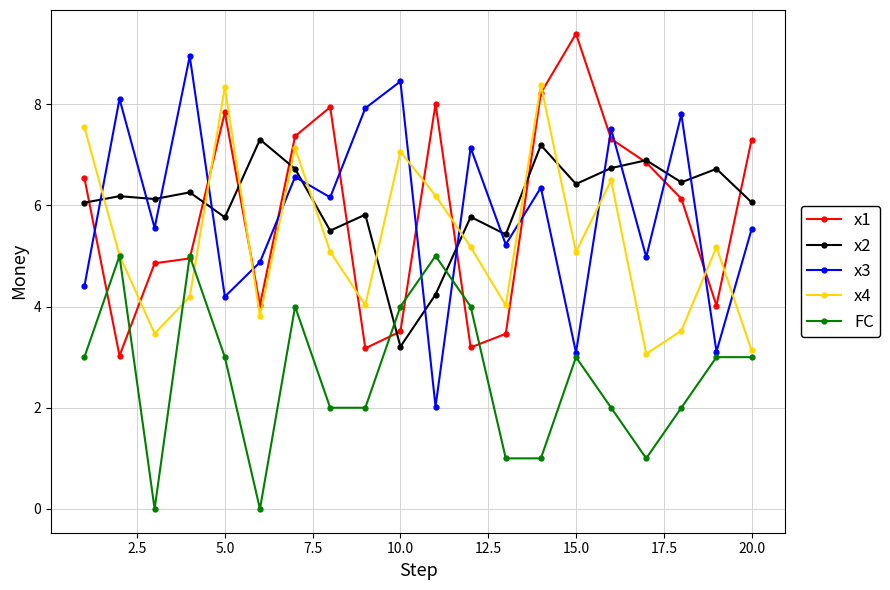

List the series in order of their peak value, highest first.

x1, x3, x4, x2, FC